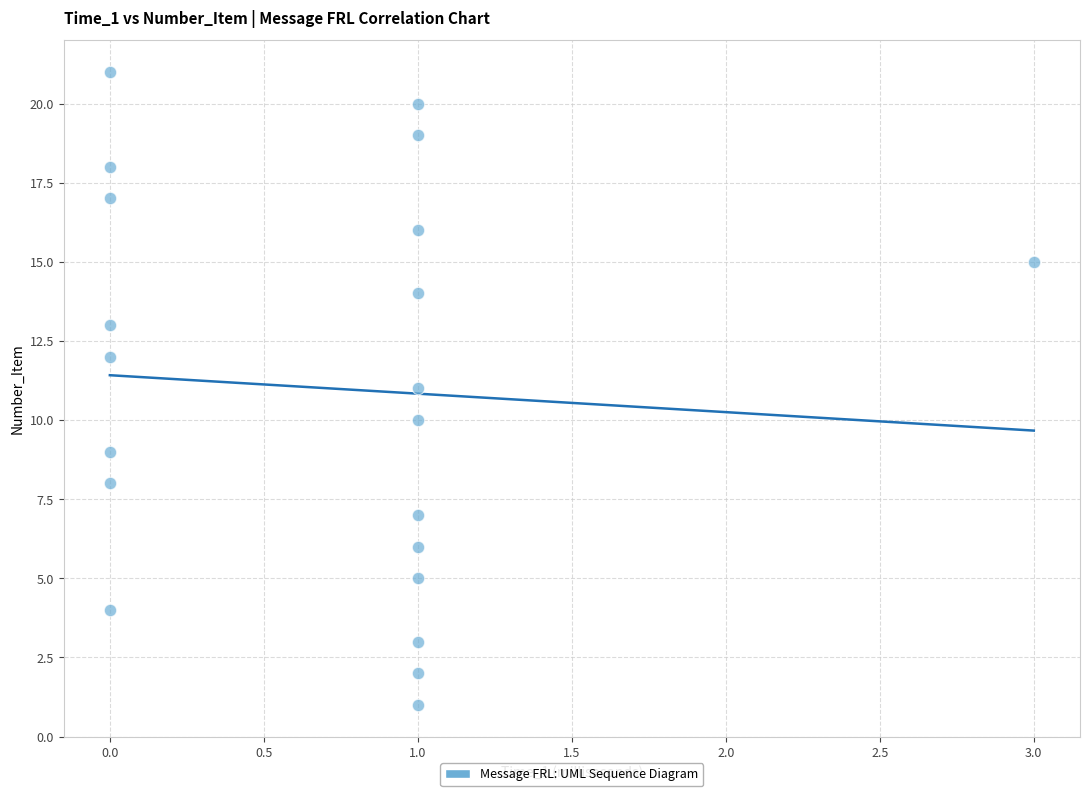

What is the range of Y values (max minus min)?

20